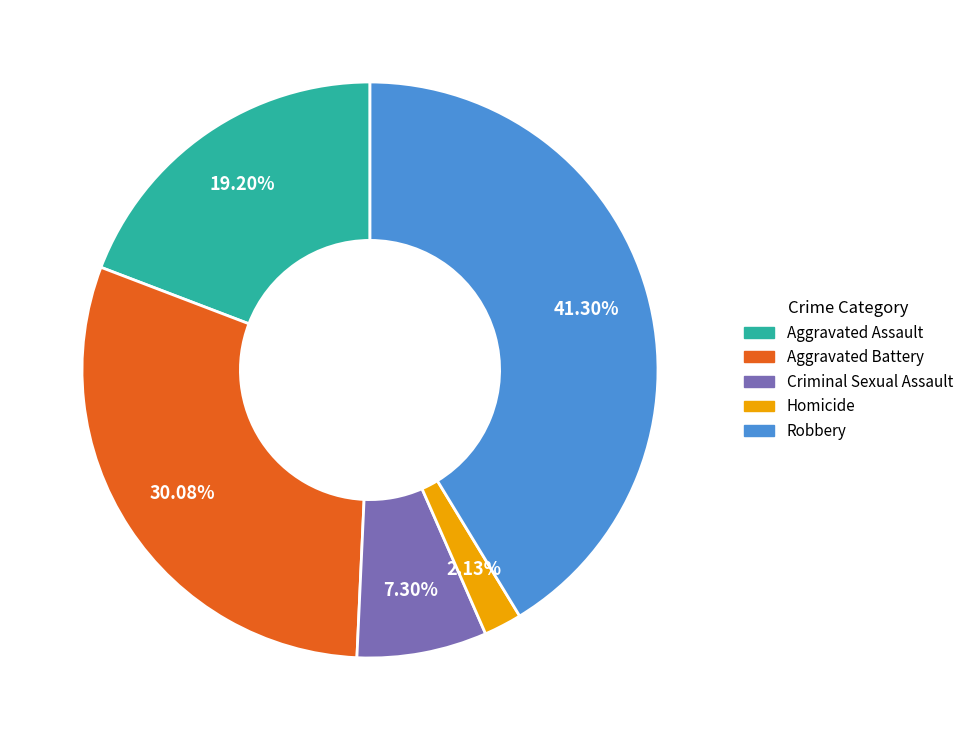

How much of the chart is everything except Homicide?

97.9%